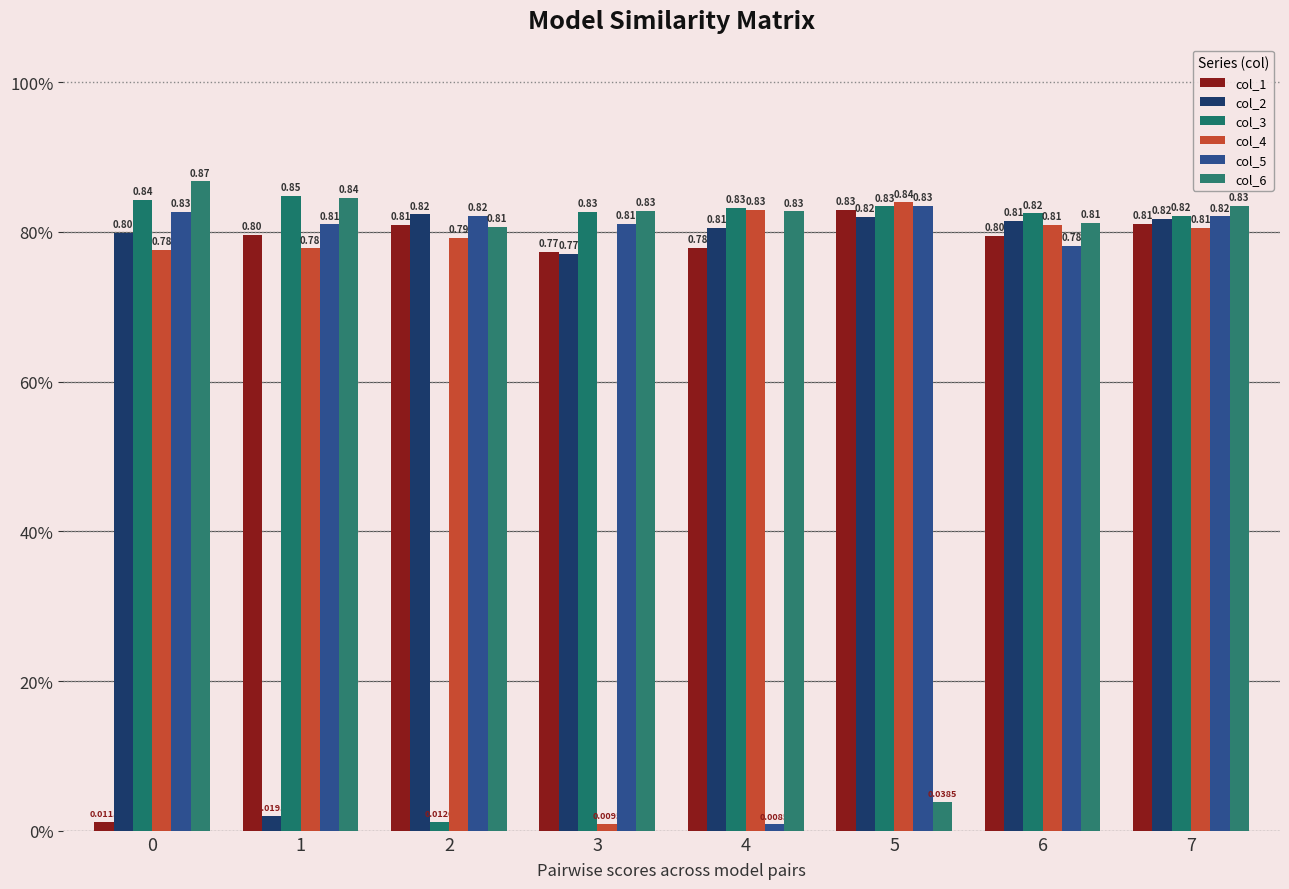

Is it true that col_6 equals 1.3 at 6?

False